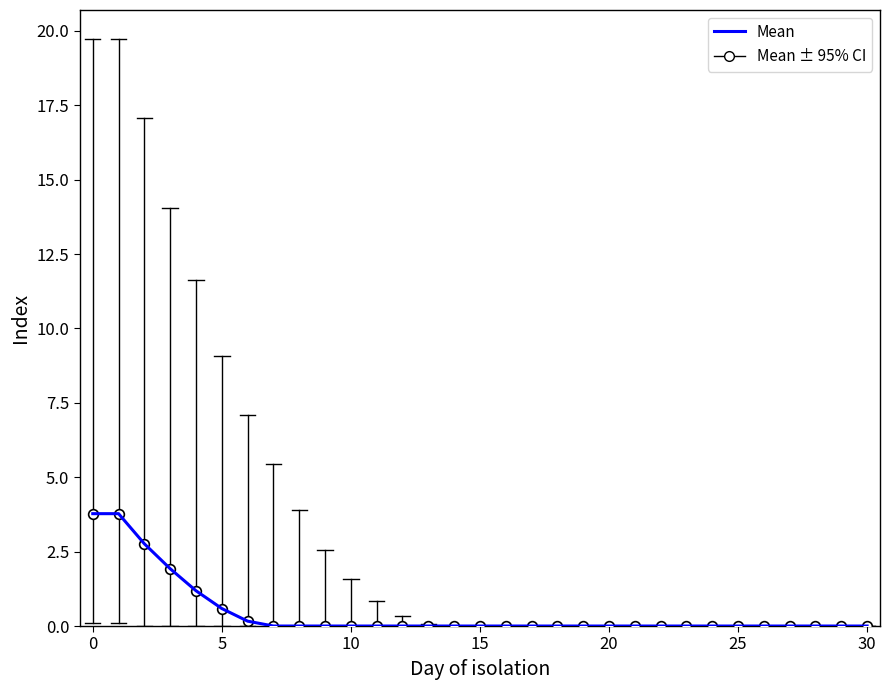

What is the greatest value displayed?

3.8